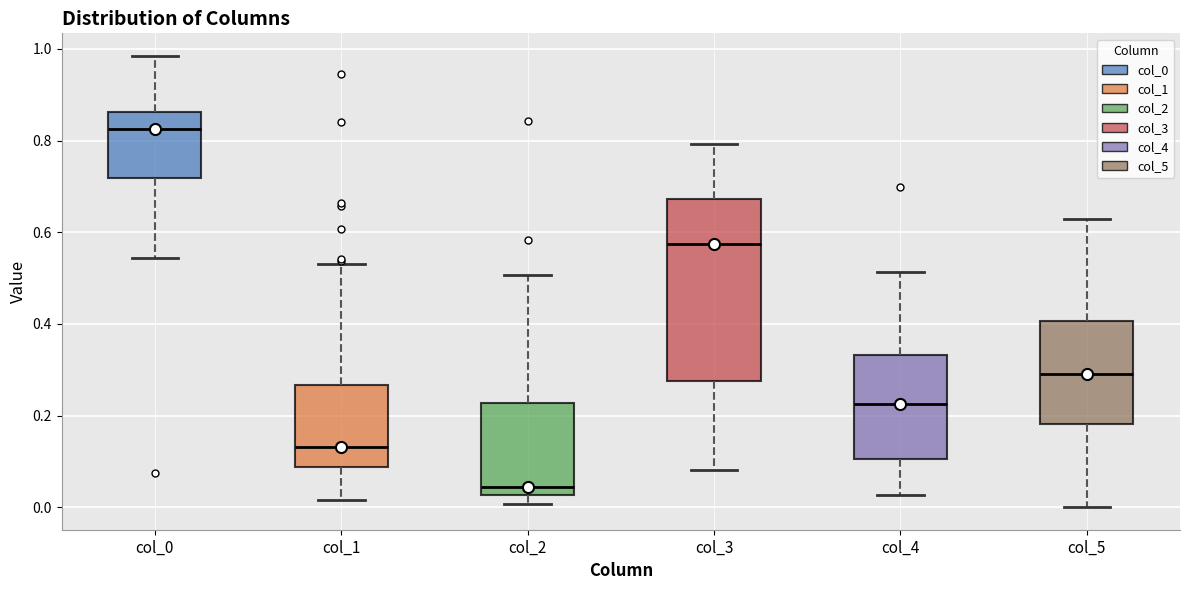

Which box is the tallest, from its lower edge to its upper edge?

col_3